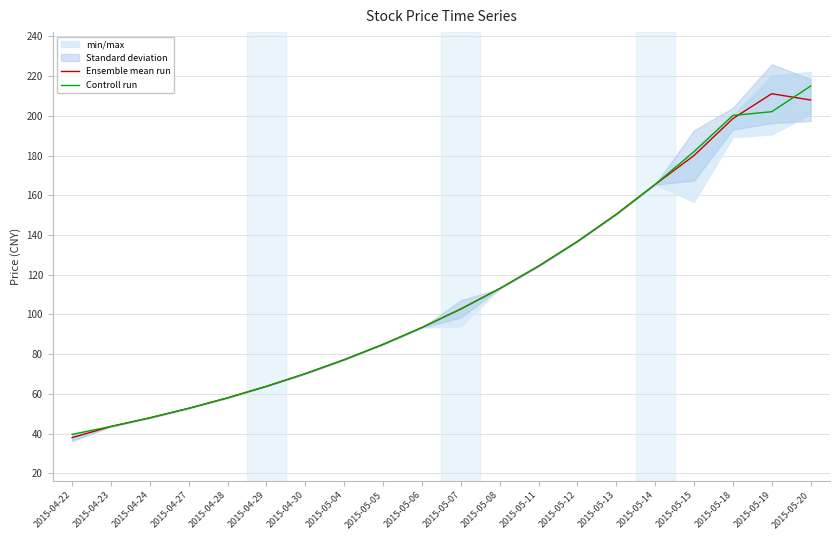

Rank the series at 2015-04-30 from highest to lowest value.

Ensemble mean run, Controll run